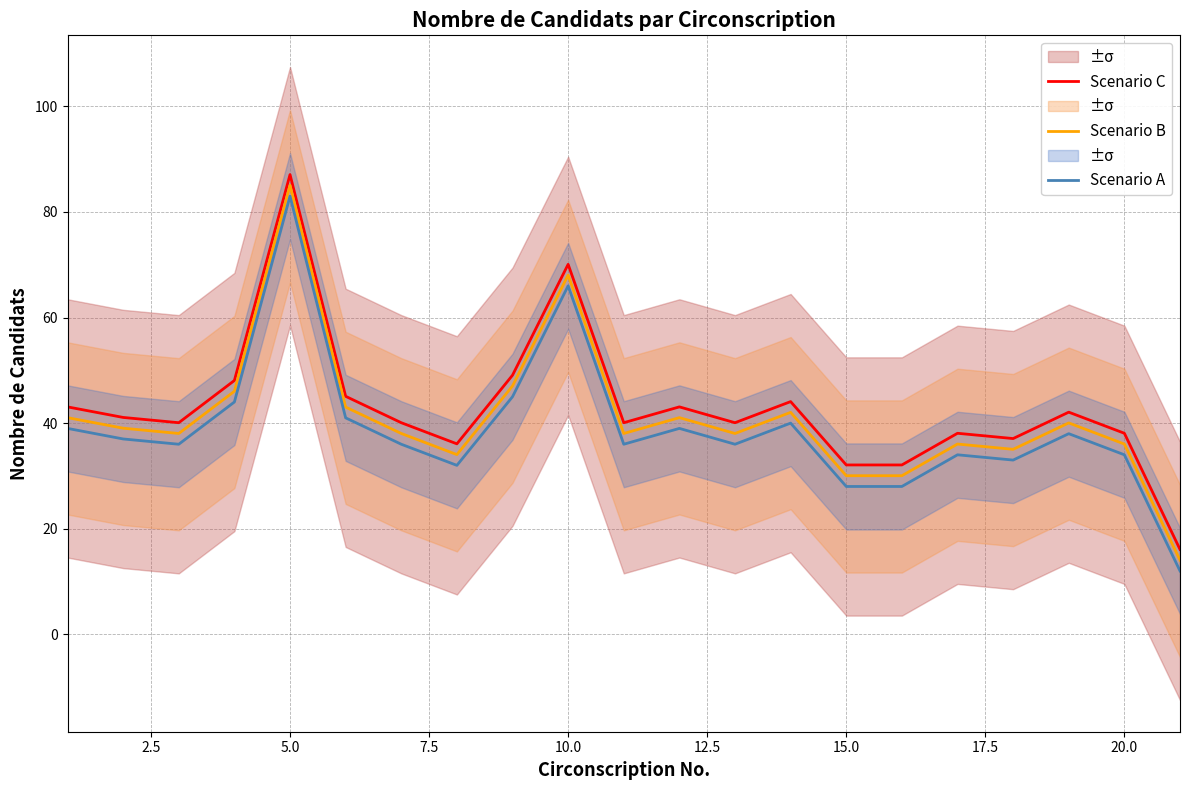

Which series has the largest total across all categories?

Scenario C